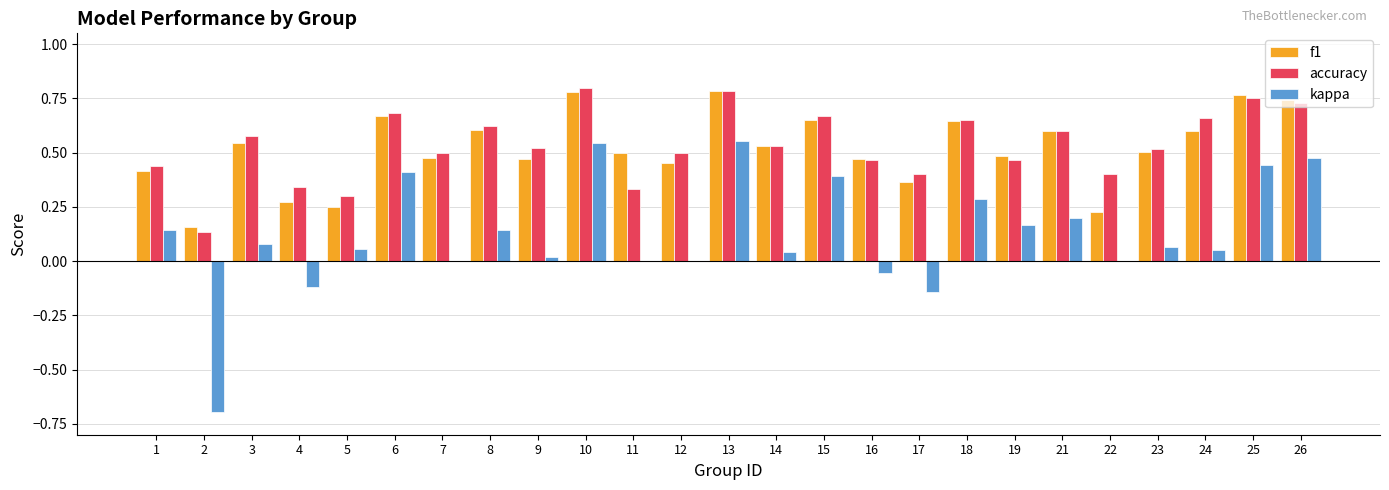

What is the total value across all series at 6?

1.8